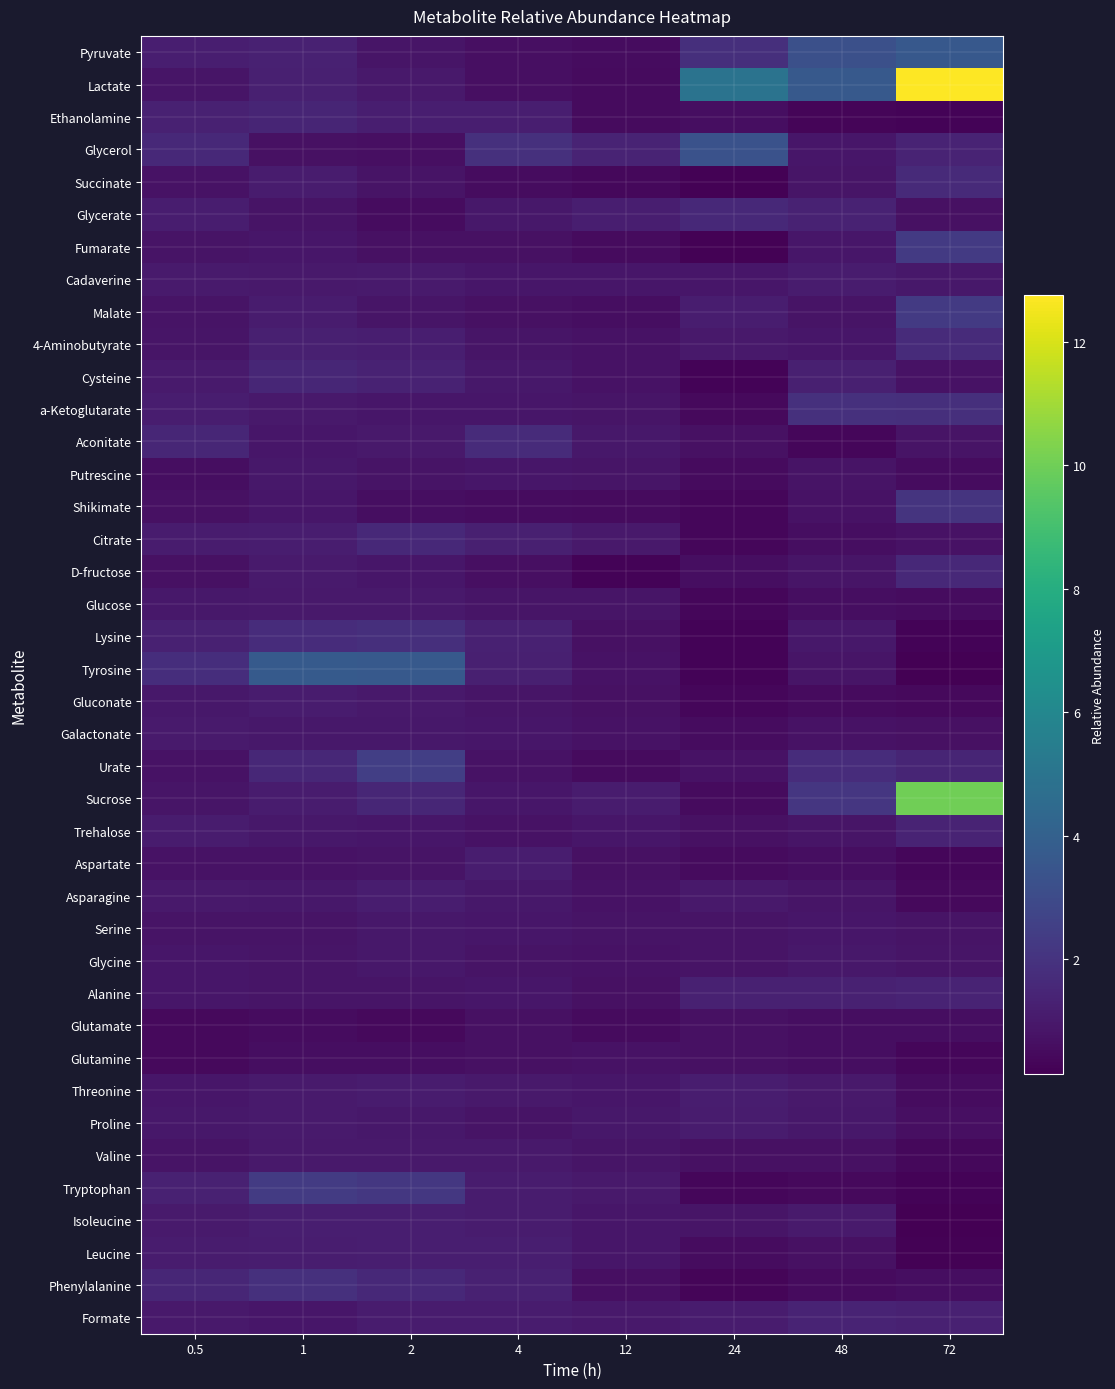

Which series has the largest total across all categories?

Lactate